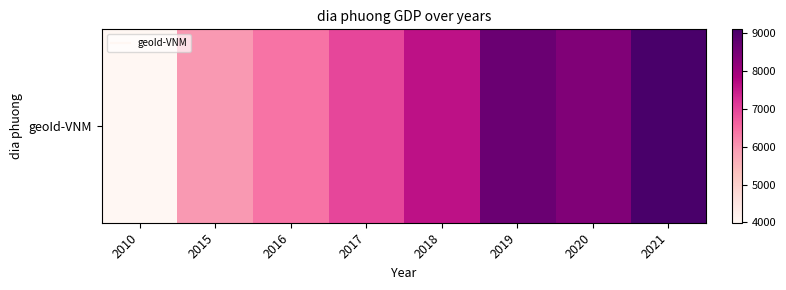

Rank the categories by value from lowest to highest.

2010, 2015, 2016, 2017, 2018, 2020, 2019, 2021